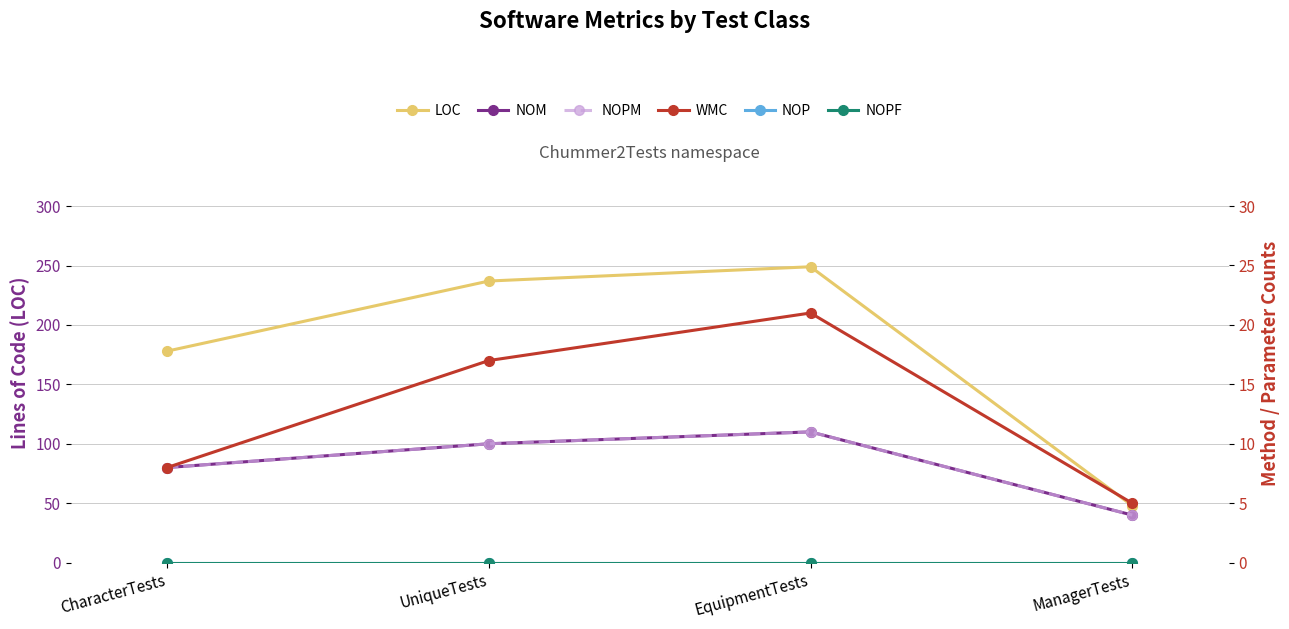

What is the total value across all series at CharacterTests?

202